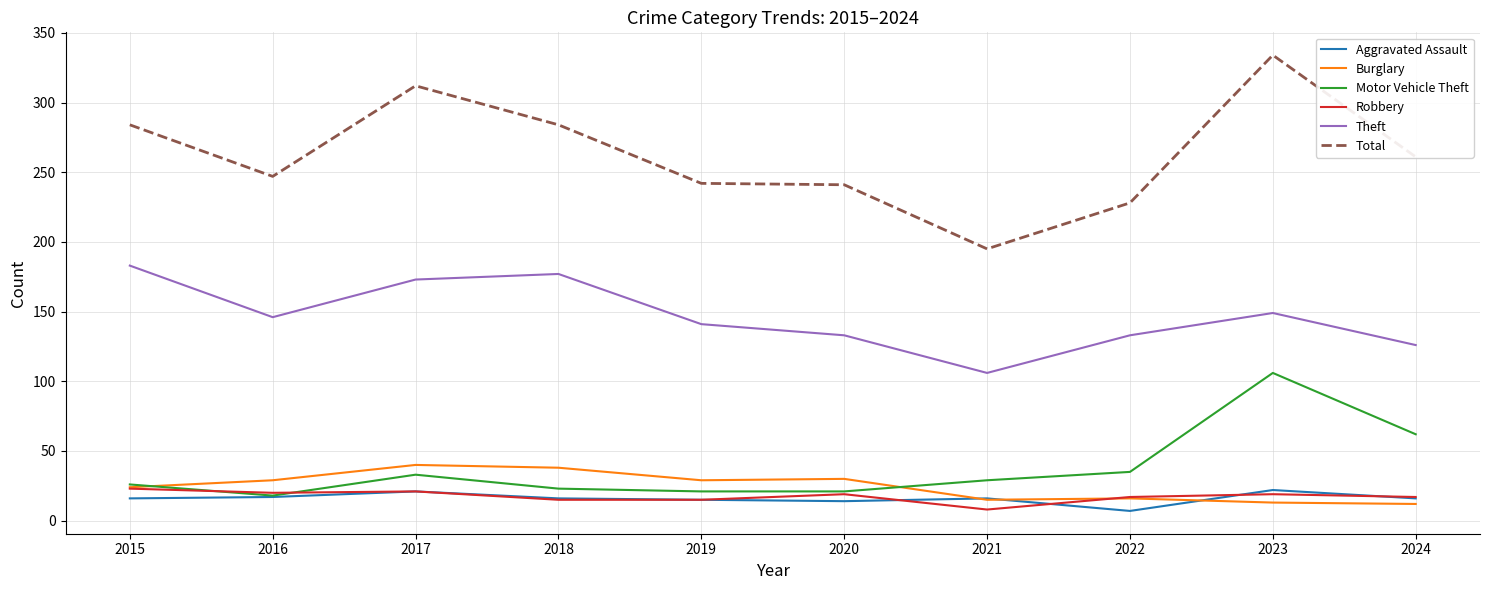

In Total, how many points are higher than both neighbors (excluding endpoints)?

2